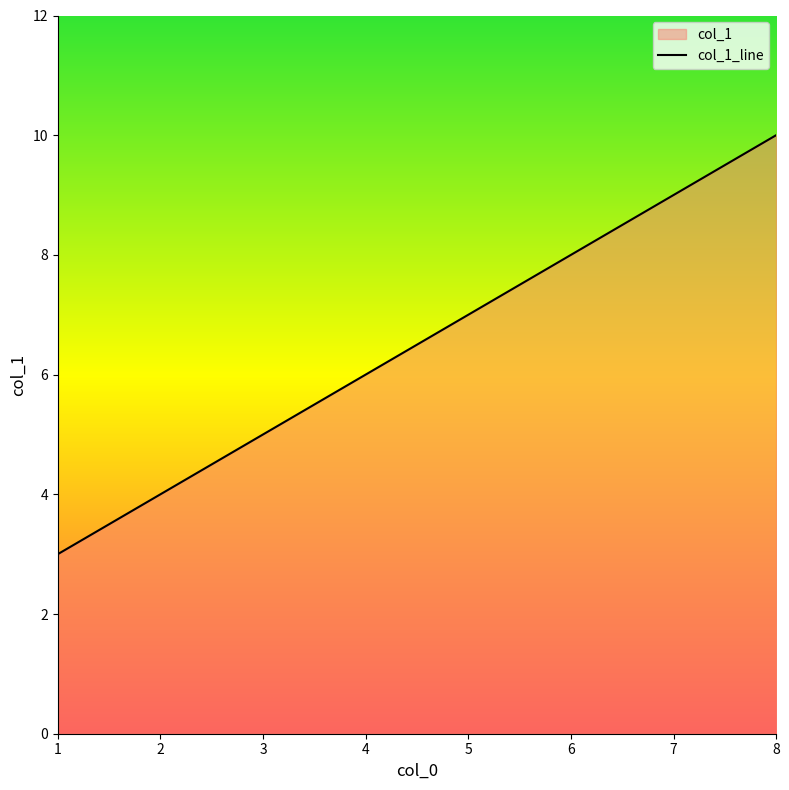

Is it true that the value at 2 is 4?

True